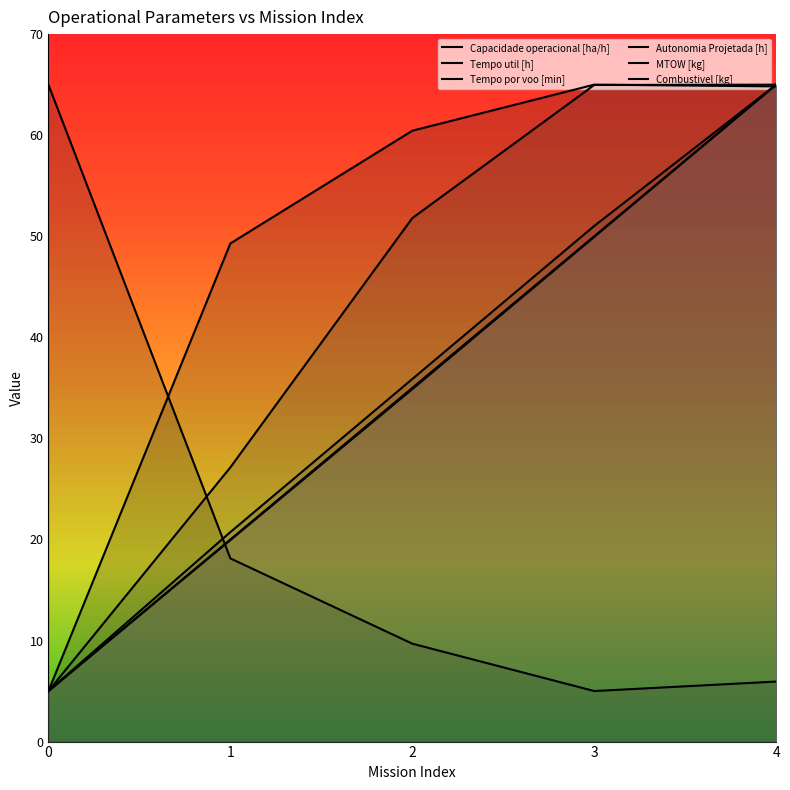

What is the spread (max minus min) of values at 4?

59.1